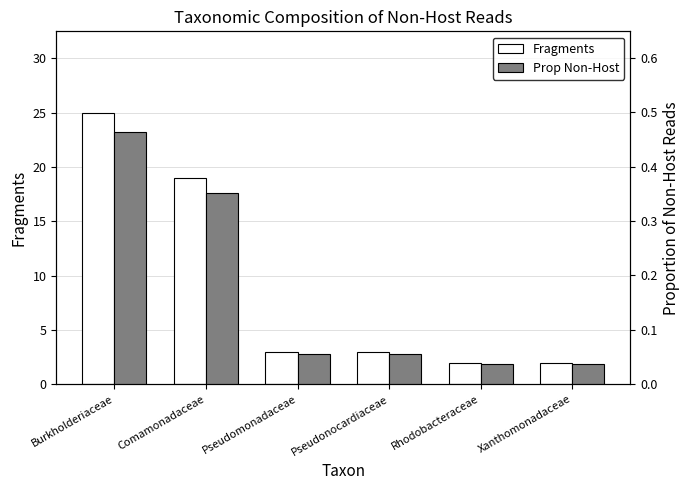

Between Burkholderiaceae and Pseudonocardiaceae, which series saw the biggest shift?

Fragments